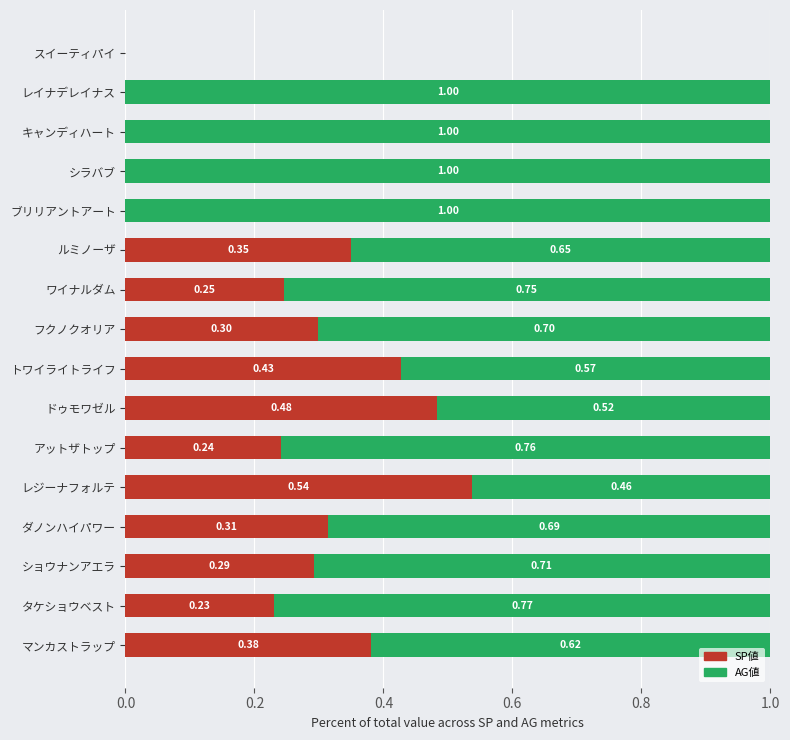

What is the total value across all series at ドゥモワゼル?

1.0